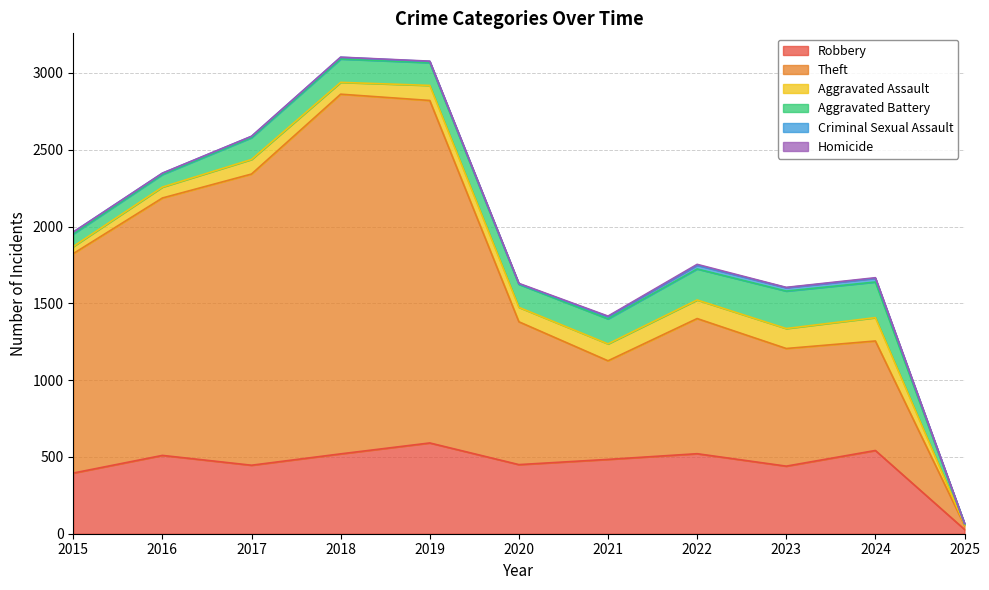

True or false: Aggravated Assault and Robbery cross at least once.

False